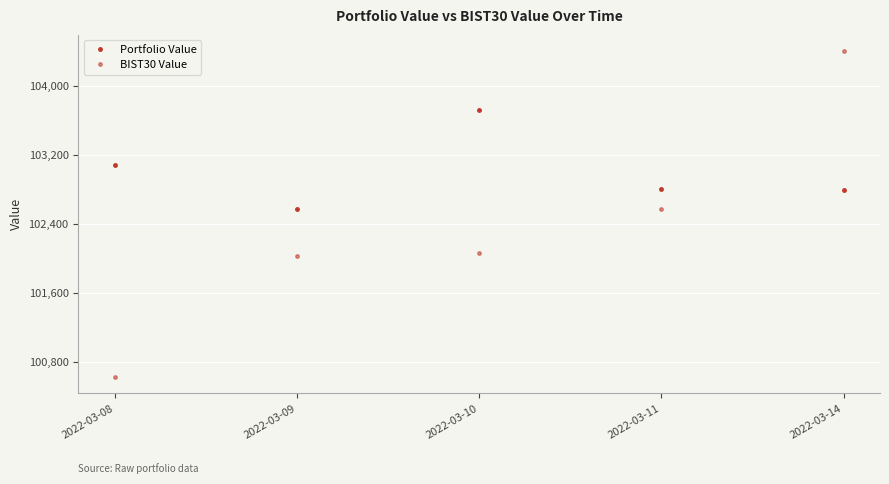

Read the Portfolio Value value at 2022-03-14.

102790.1